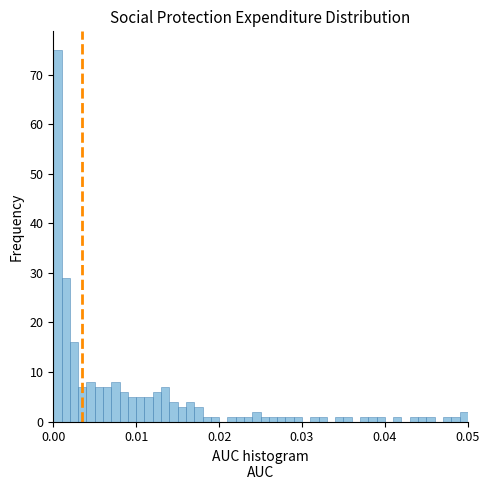

Read against the x-axis, roughly where is the centre of the tallest bar?

0.001